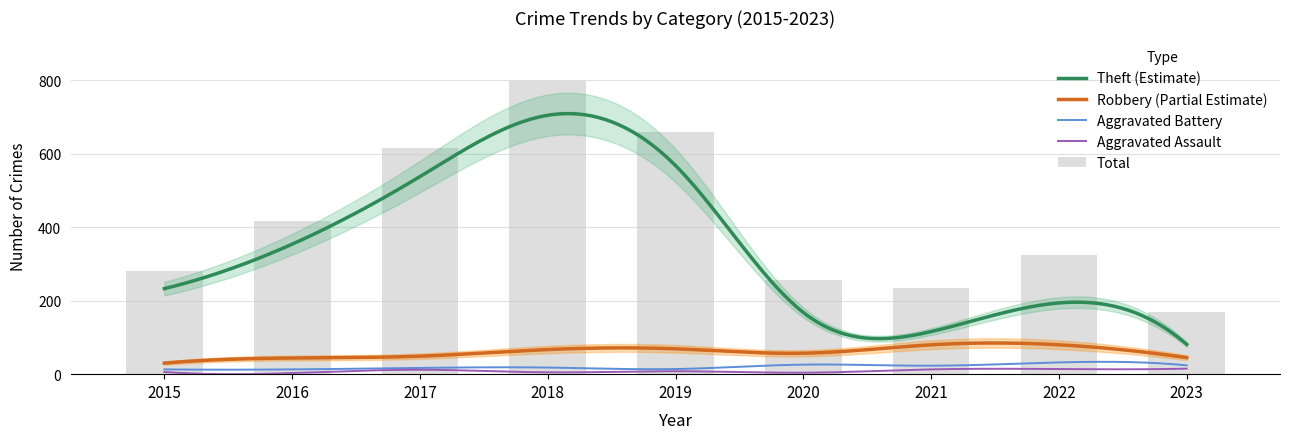

Which category has the highest value across all series?

2018